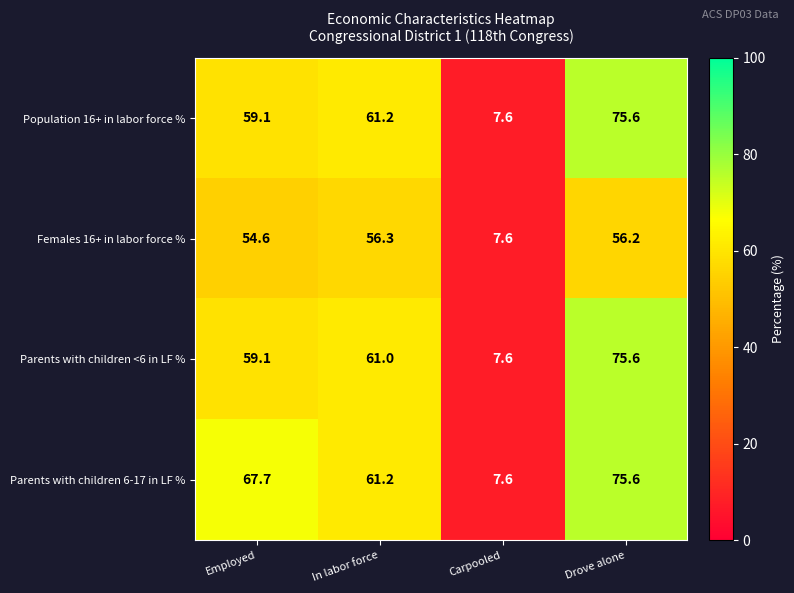

What is the spread (max minus min) of values at Employed?

13.1